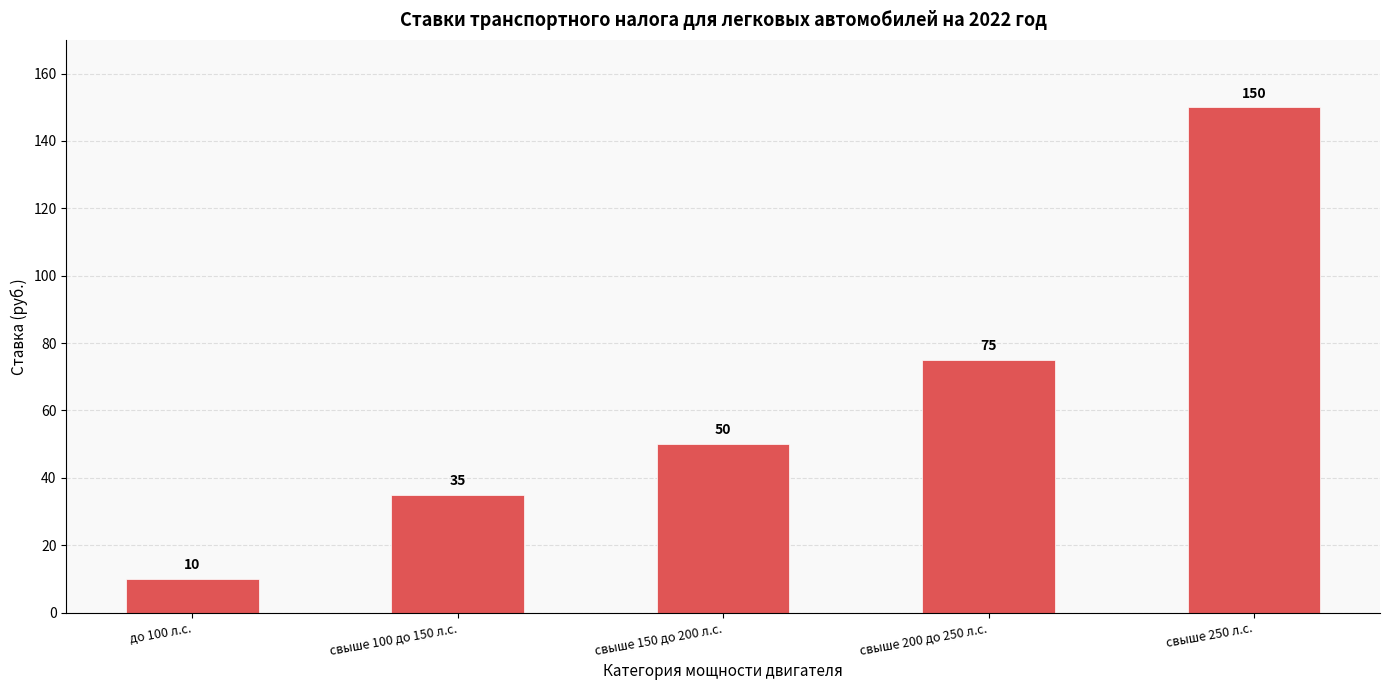

What is the minimum value shown in the chart?

10